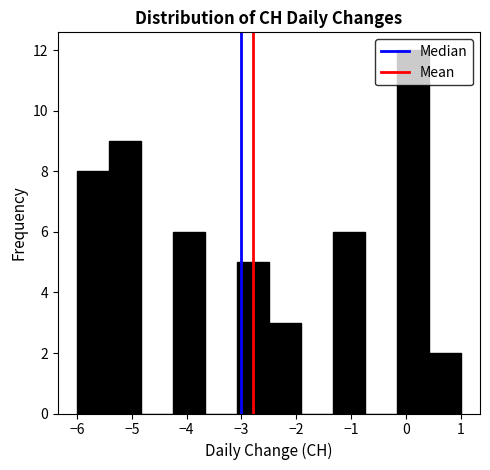

Reading left to right, list every bar in this chart as the range it spans on the x-axis followed by its height. Neither the bar edges nor the heights are printed on the chart, so give them approximately, as read against the axes.

-6.0 to -5.4: 8
-5.4 to -4.8: 9
-4.8 to -4.2: 0
-4.2 to -3.7: 6
-3.7 to -3.1: 0
-3.1 to -2.5: 5
-2.5 to -1.9: 3
-1.9 to -1.3: 0
-1.3 to -0.7: 6
-0.7 to -0.2: 0
-0.2 to 0.4: 12
0.4 to 1.0: 2